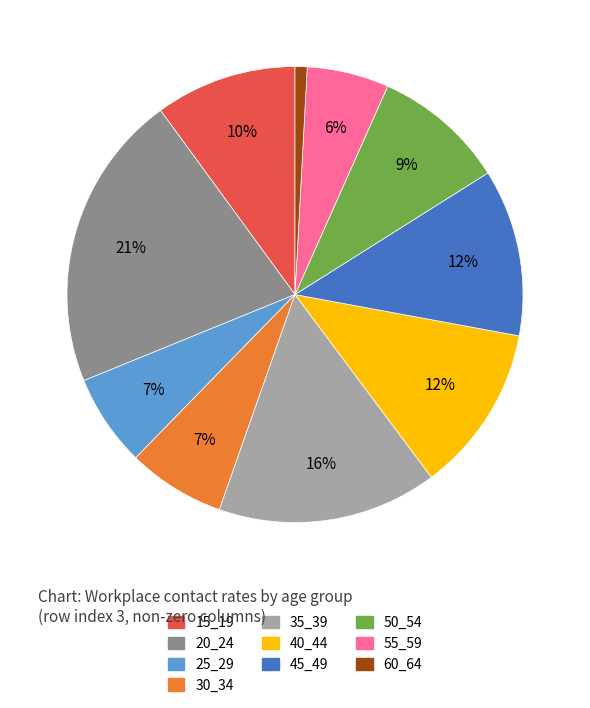

Is 45_49 the majority of the pie?

No